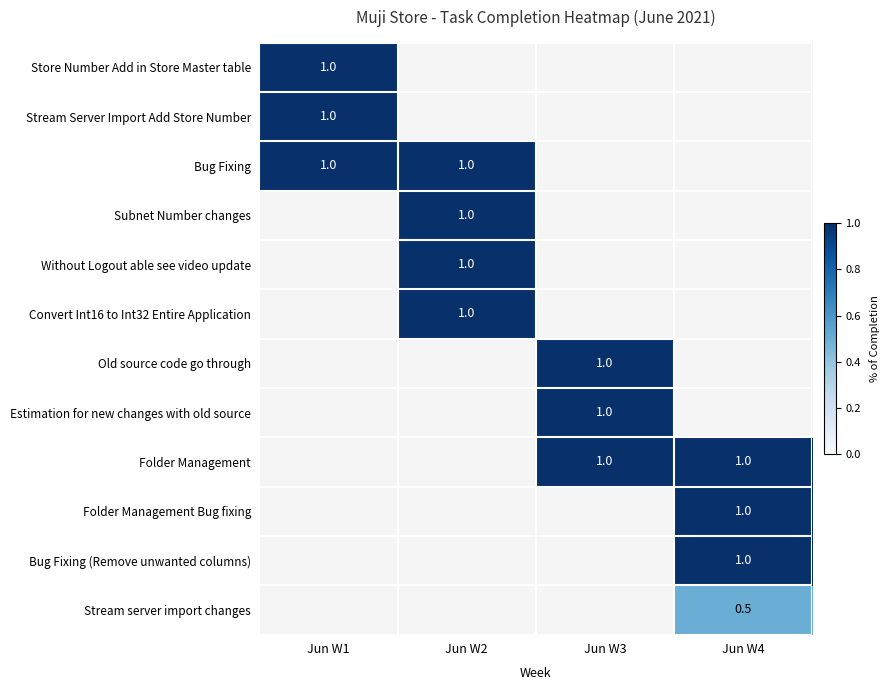

True or false: Subnet Number changes has a value of 1.5 at Jun W2.

False